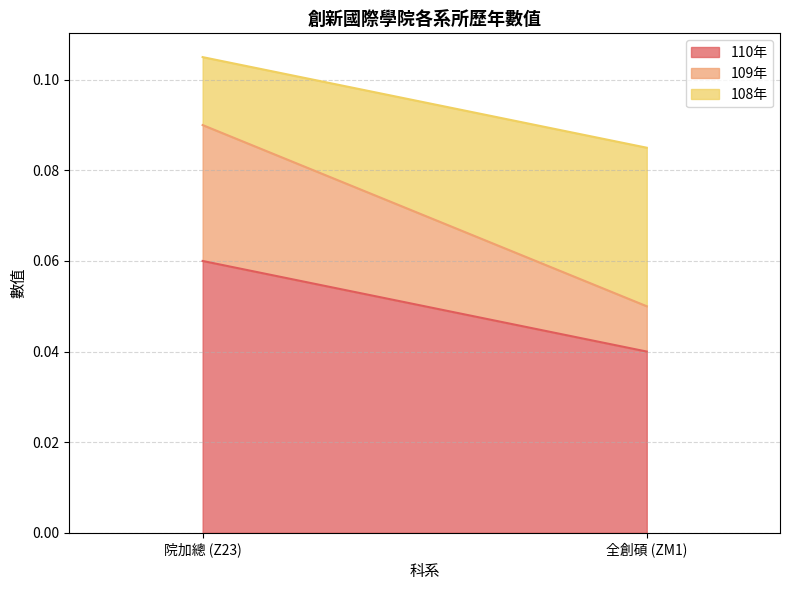

True or false: 108年 has a value of 0.0 at 全創碩 (ZM1).

True